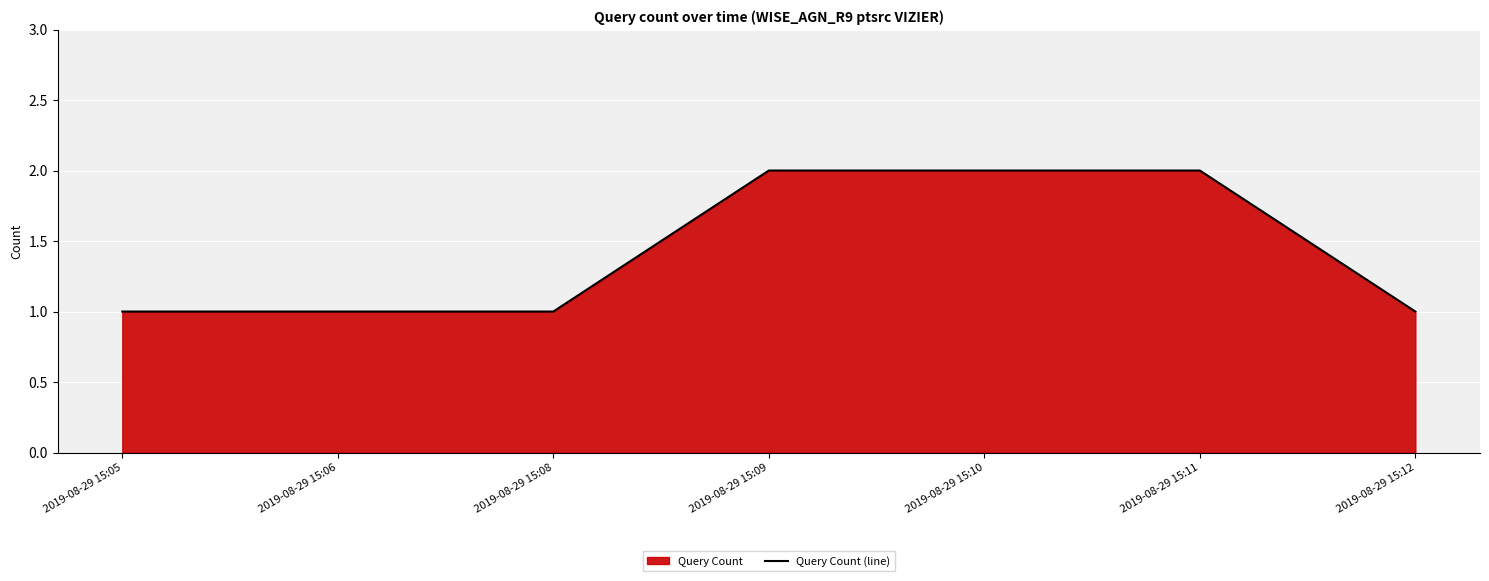

What is the difference between the maximum and minimum values?

1